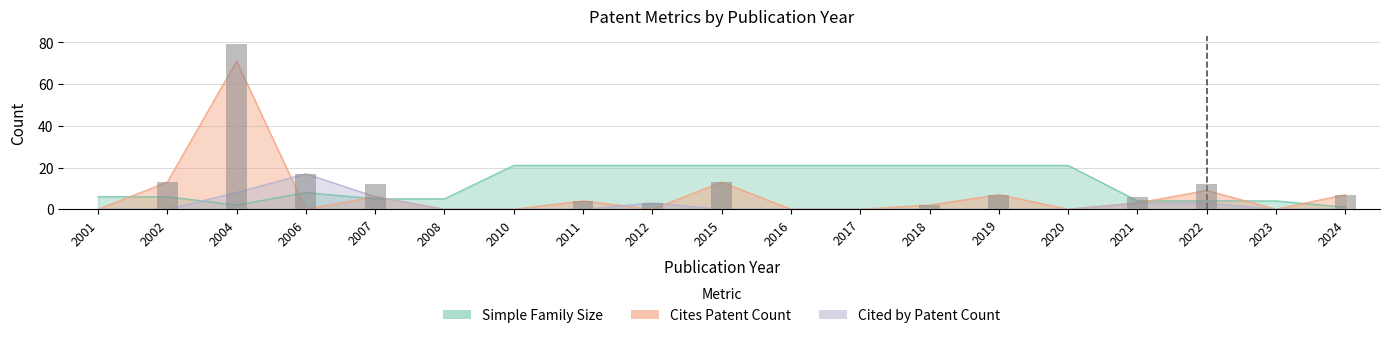

True or false: the data shows 12 at 2007.

True